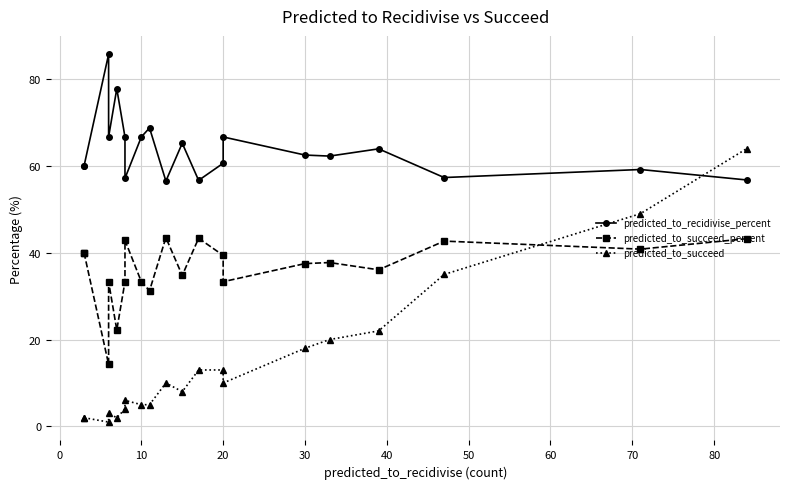

At which category does predicted_to_succeed reach its first local valley?

10